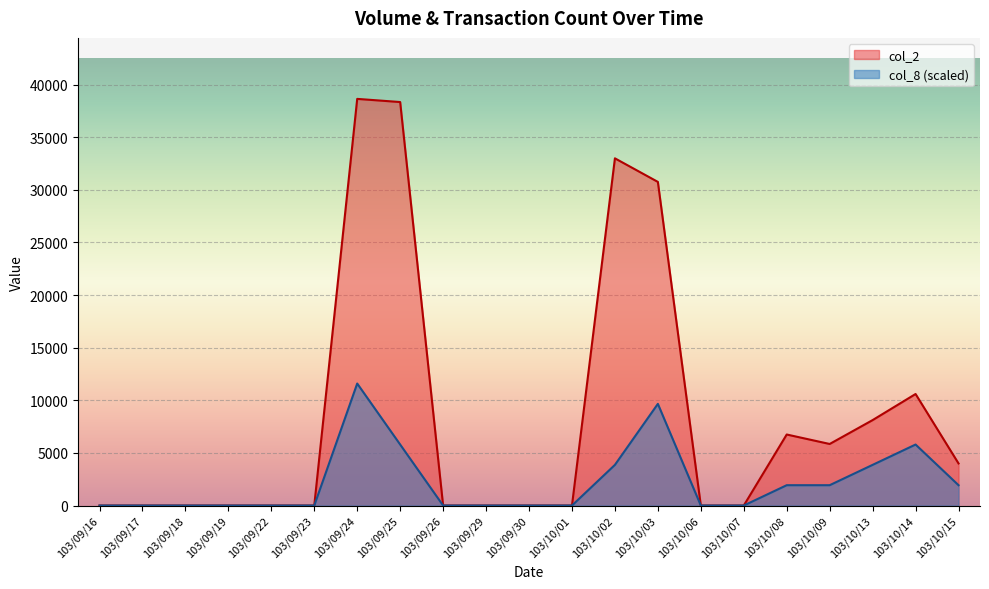

What is the sum of all col_2 values?

176080.0